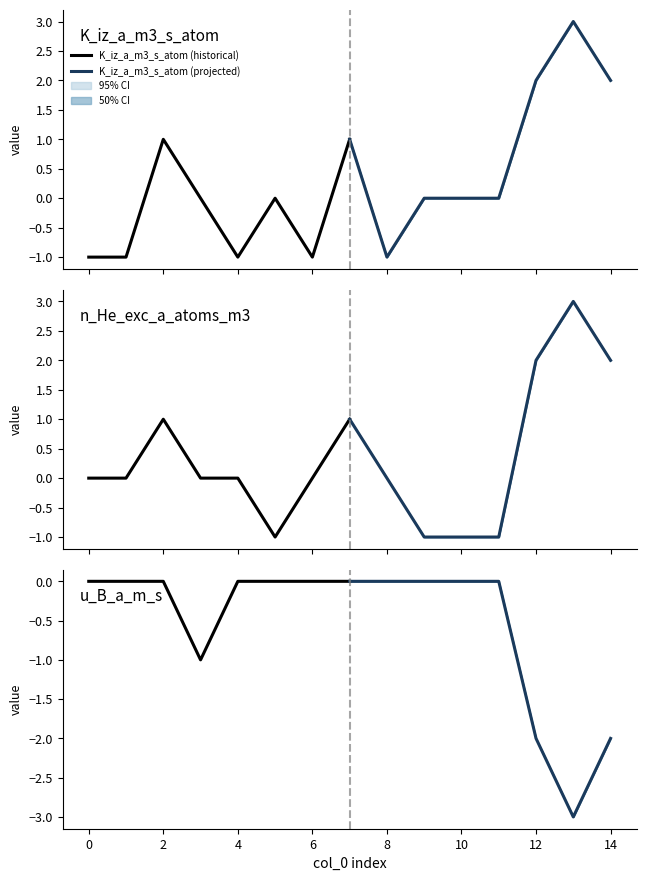

How many values in the n_He_exc_a_atoms_m3 (projected) series exceed 1?

3